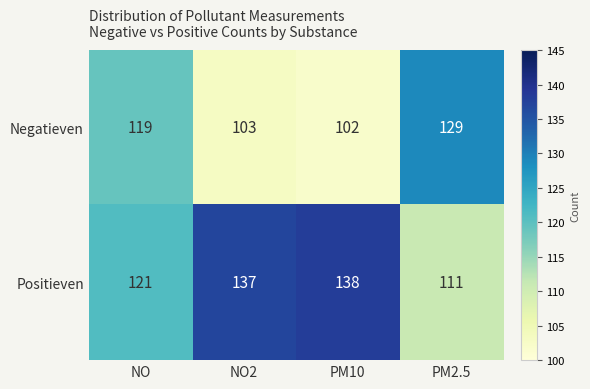

Reading right to left, what are all the values shown in this chart?

Negatieven: 129	102	103	119
Positieven: 111	138	137	121